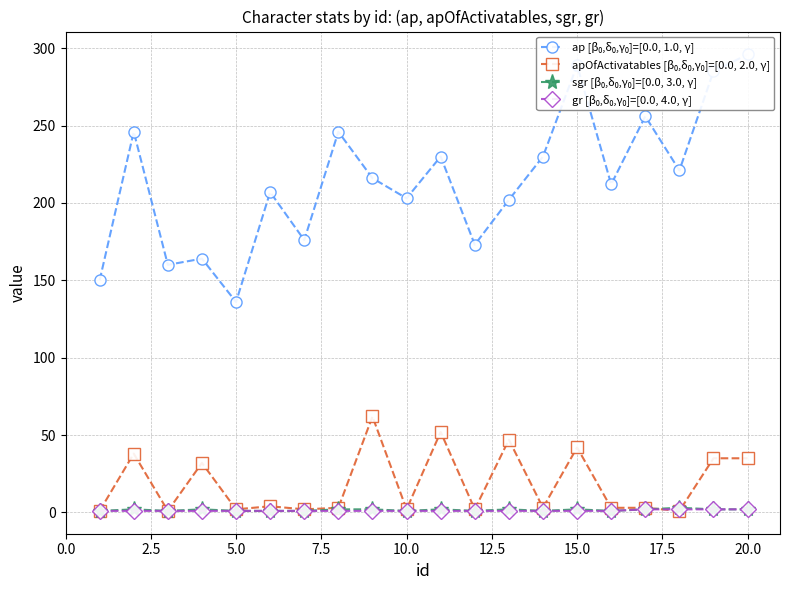

After their last crossing, which series has the higher values: apOfActivatables [β₀,δ₀,γ₀]=[0.0, 2.0, γ] or sgr [β₀,δ₀,γ₀]=[0.0, 3.0, γ]?

apOfActivatables [β₀,δ₀,γ₀]=[0.0, 2.0, γ]